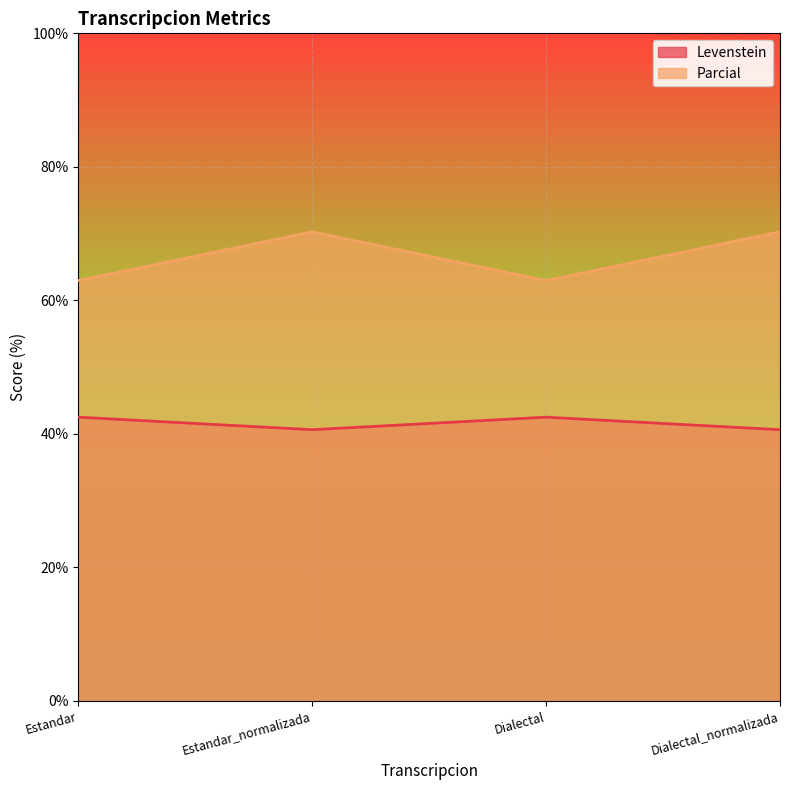

At Estandar_normalizada, list the series in order from largest to smallest.

Parcial, Levenstein